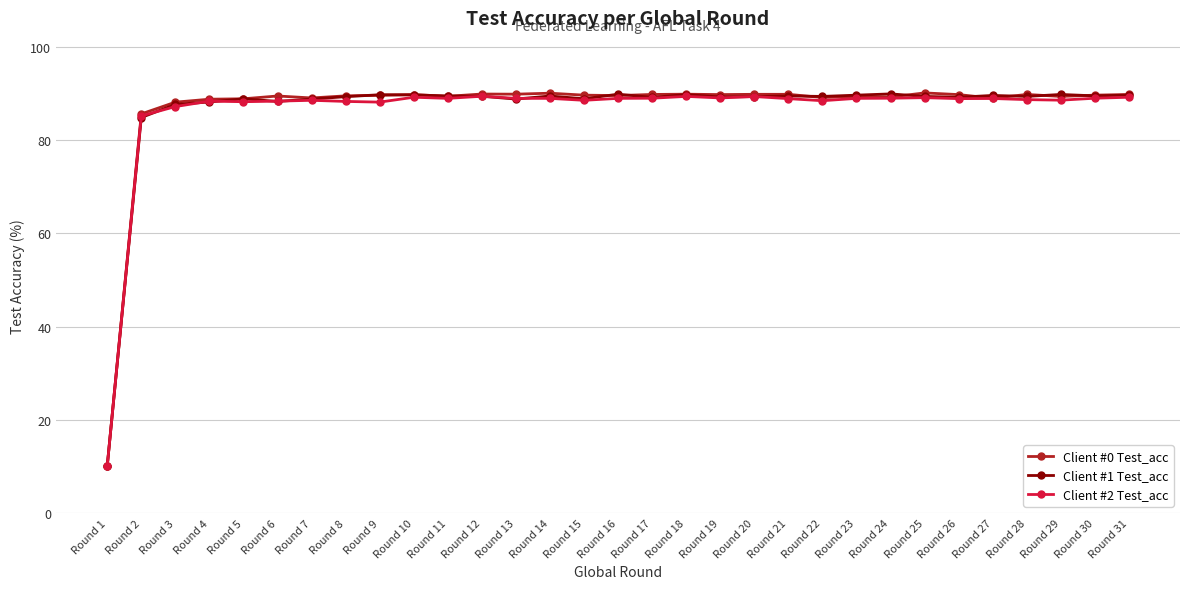

What is the value of the Client #2 Test_acc point at the 31st from the left?

89.3